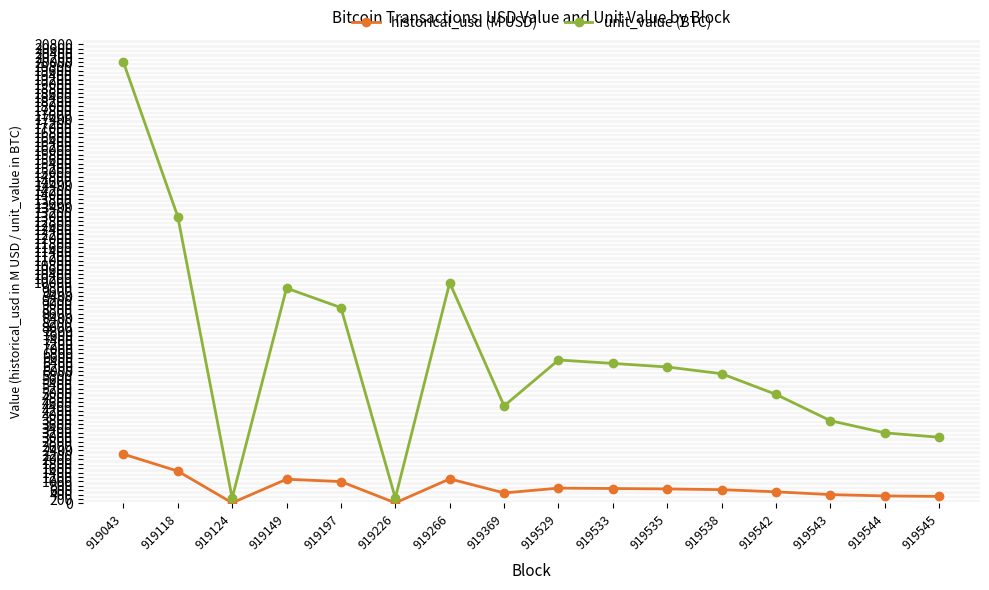

True or false: unit_value (BTC) and historical_usd (M USD) intersect in this chart.

False